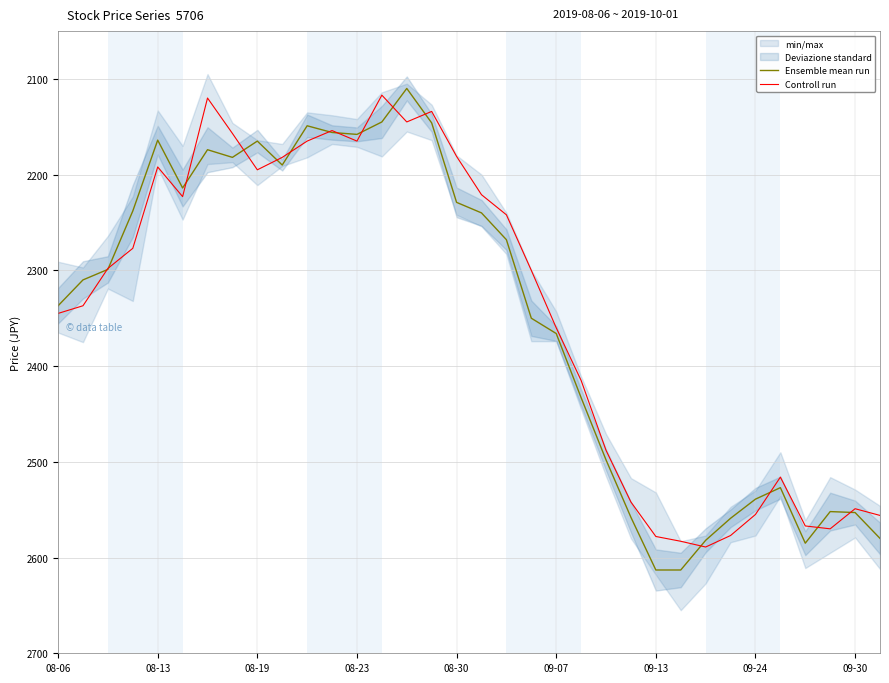

Is this an area chart (filled region under the line)?

No